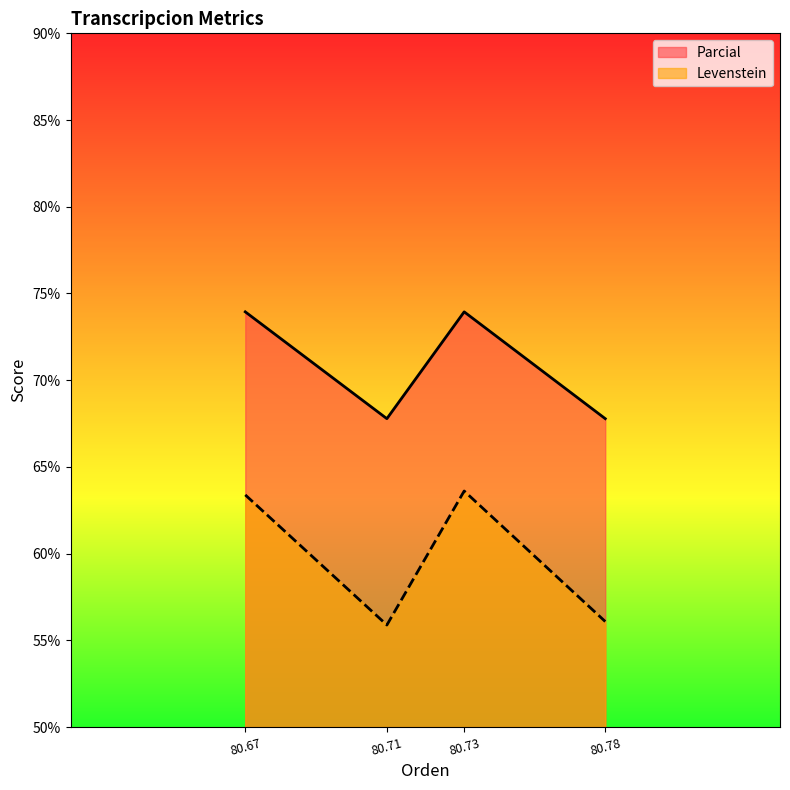

How many lines are shown in the chart?

2